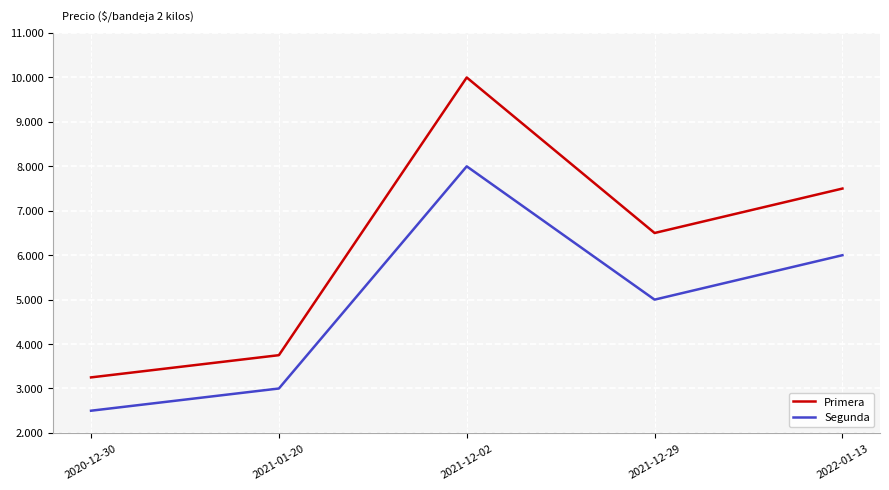

What are all the series names shown in the legend?

Primera, Segunda